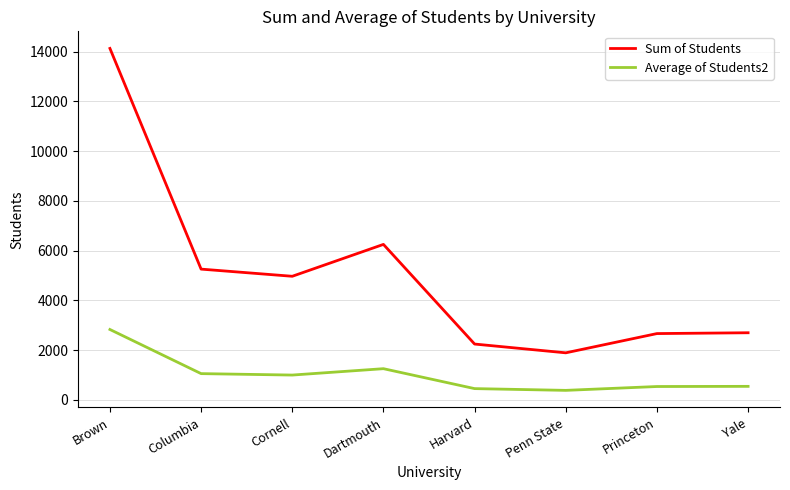

What is the minimum value shown in the chart?

377.4